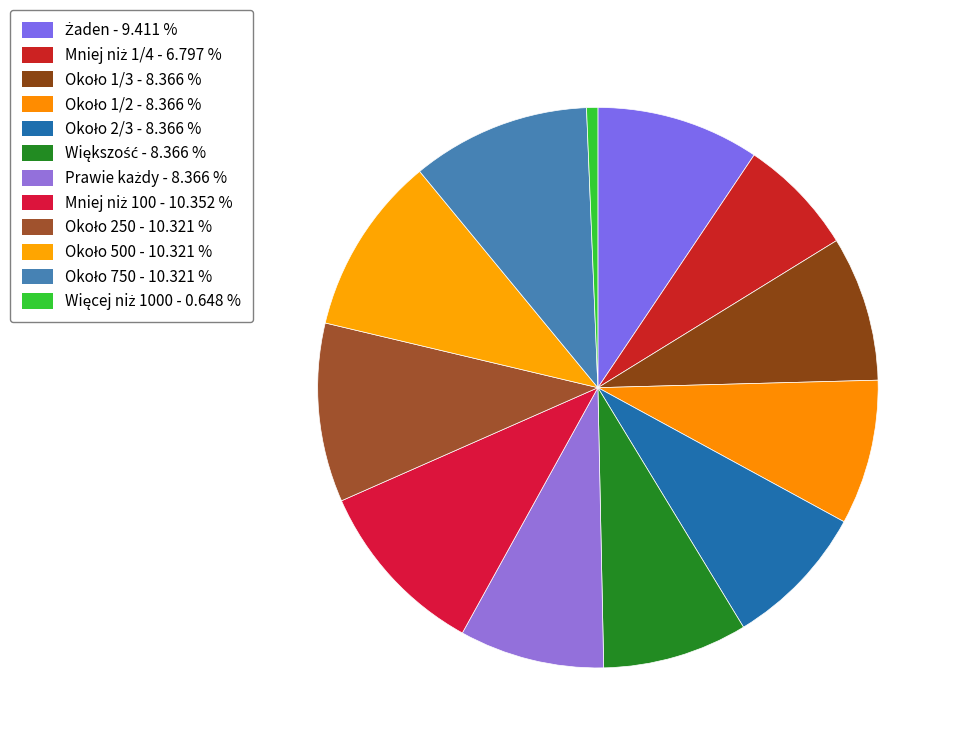

What is the total percentage of Około 750 and Około 500?

20.6%